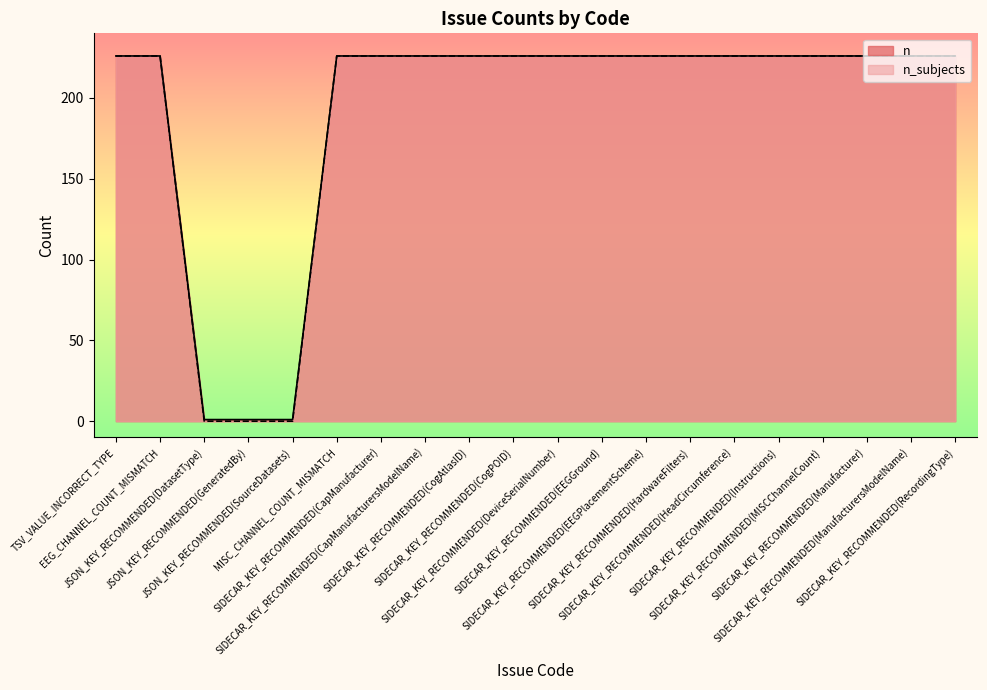

Does the chart have visible grid lines?

No